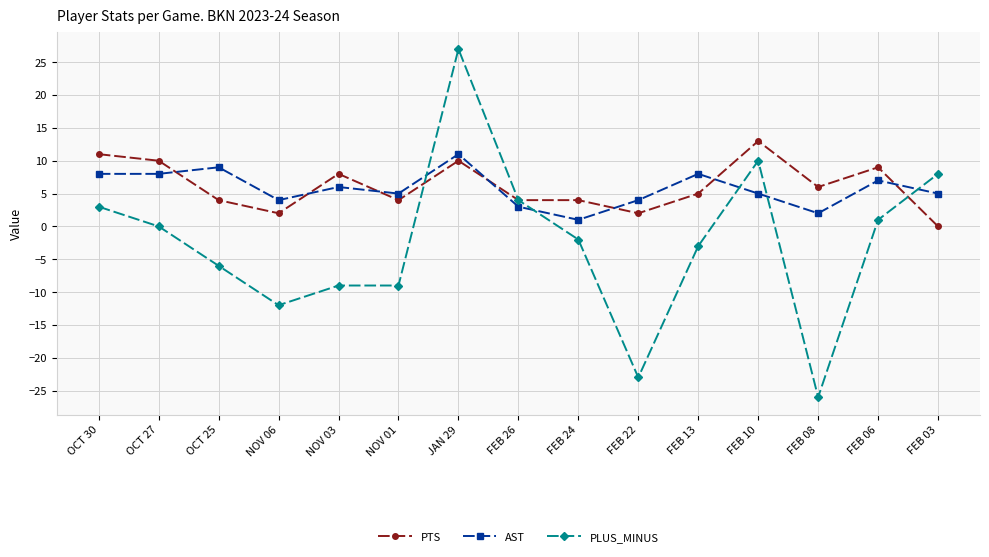

True or false: PLUS_MINUS has more than 1 points higher than both neighbors.

True